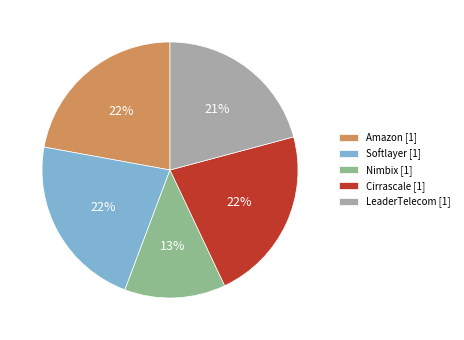

Count the number of slices in the pie.

5